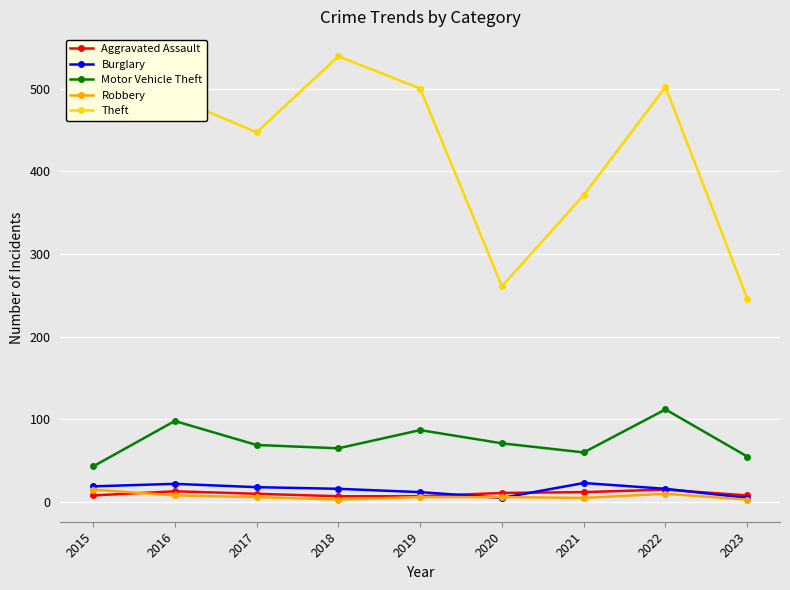

What is the sum of the Burglary values at 2015 and 2017?

37